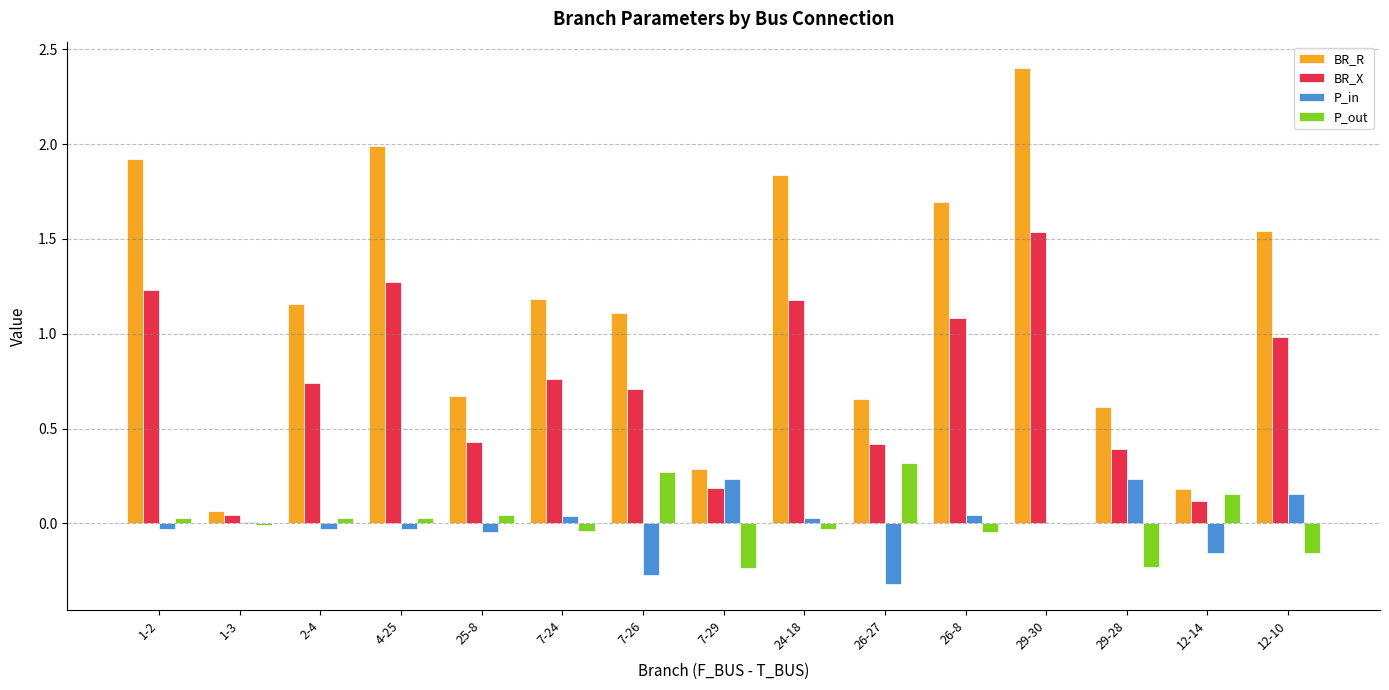

What is the greatest value displayed?

2.4